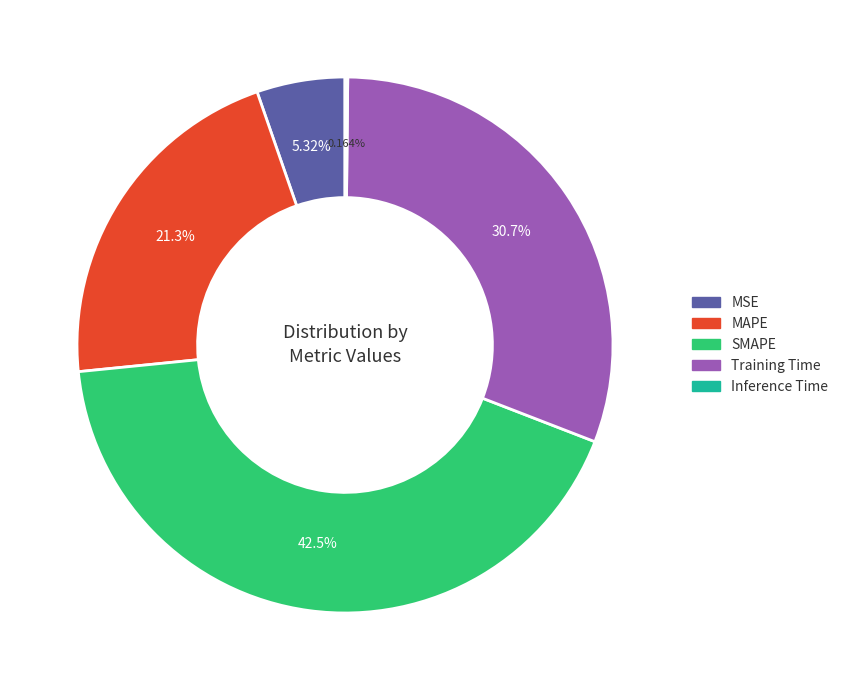

True or false: SMAPE accounts for 43% of the total.

True